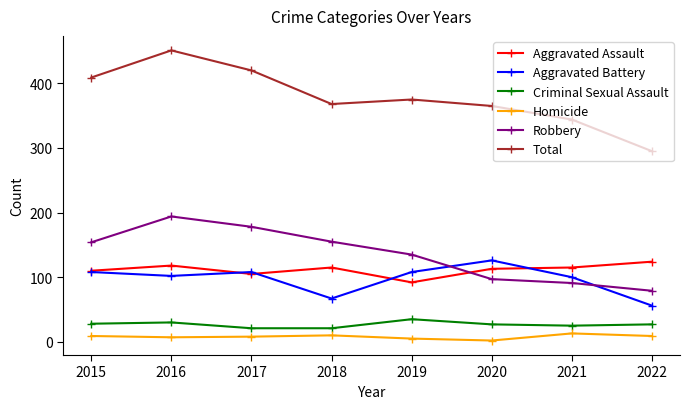

What is the difference between the maximum and minimum values in the Aggravated Assault series?

32